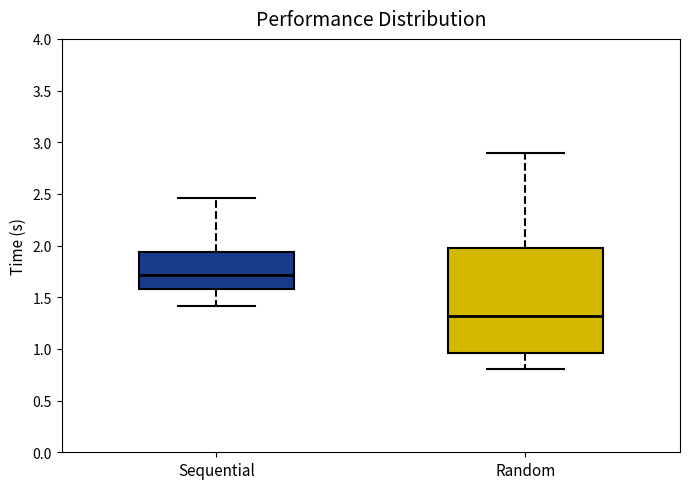

Reading left to right, transcribe this box plot: for each box, give where its median line is, the range the box spans, and where its two whiskers end, as read against the y-axis. The values are not printed on the chart, so give them approximately, as read against the axis.

Sequential: median 1.70, box 1.60 to 1.95, whiskers 1.40 to 2.45
Random: median 1.30, box 0.95 to 2.00, whiskers 0.80 to 2.90